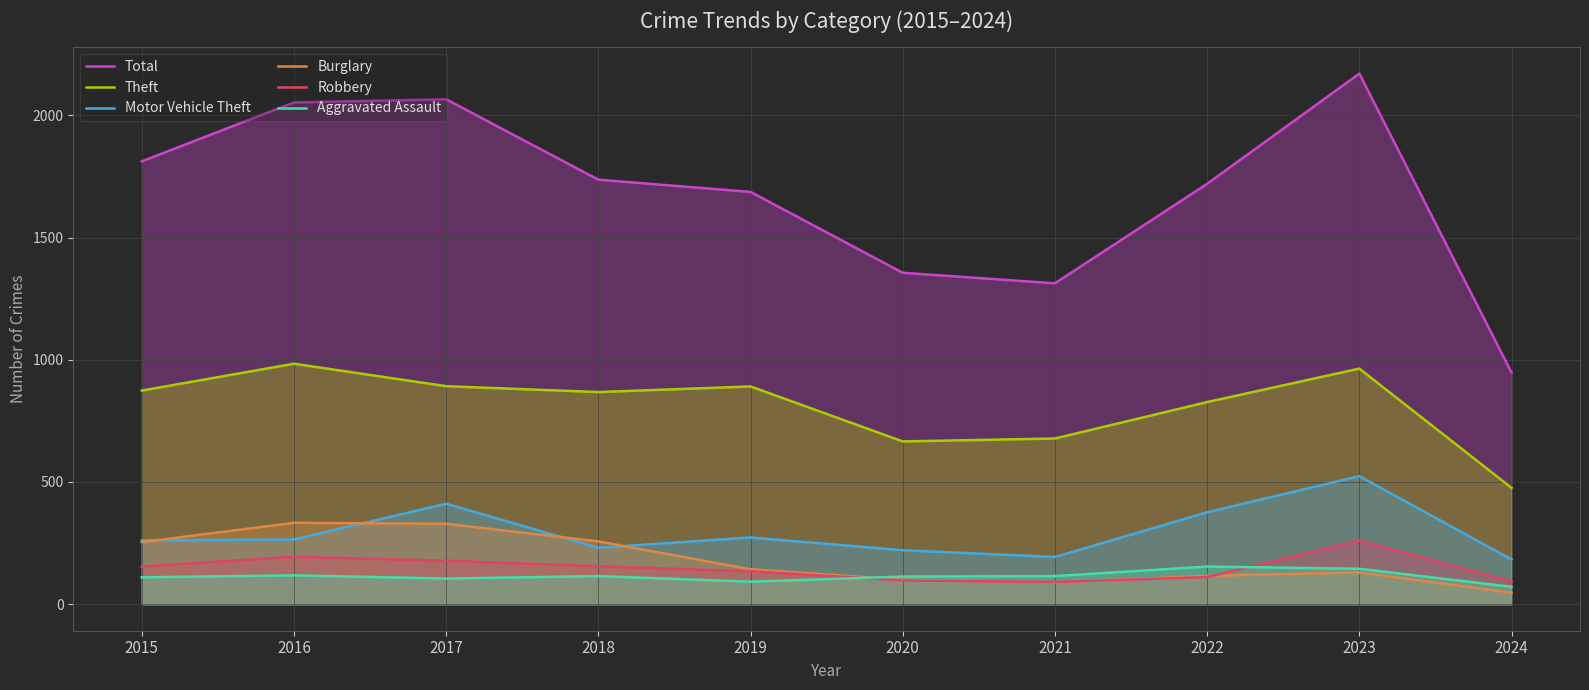

How many lines are shown in the chart?

6